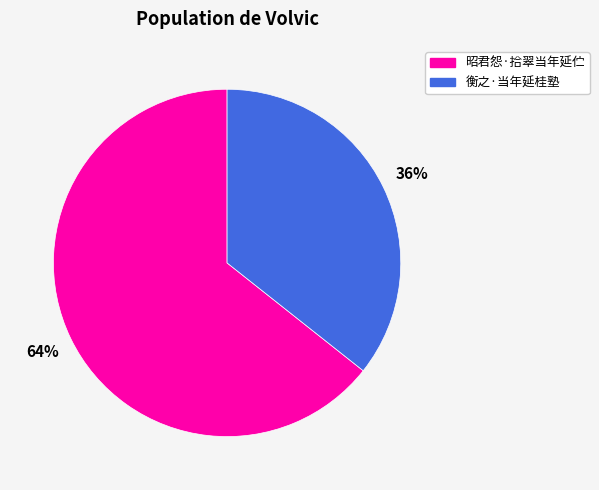

Is the sum of 昭君怨·拾翠当年延伫 and 衡之·当年延桂塾 greater than half?

Yes